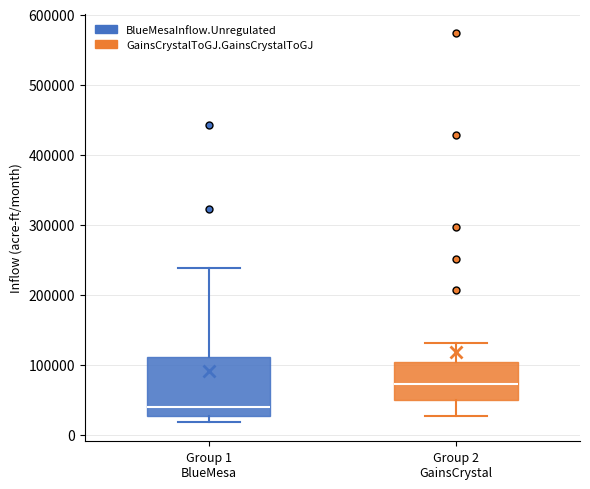

Where does the upper whisker of the box for Group 2 GainsCrystal end on the y-axis? The values are not printed on the chart, so give them approximately, as read against the axis.

130000